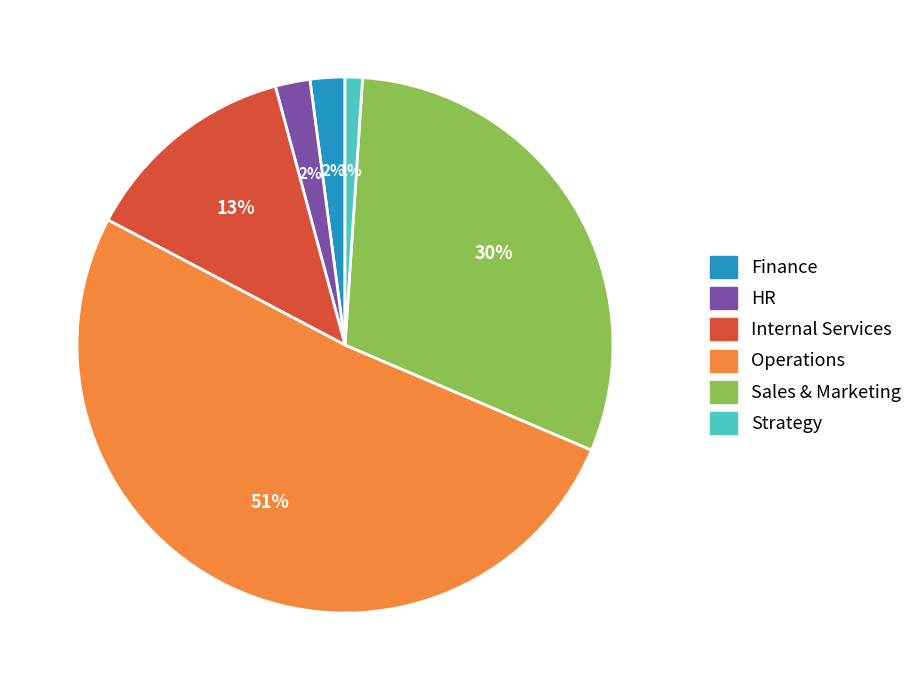

What is the largest slice in the pie chart?

Operations